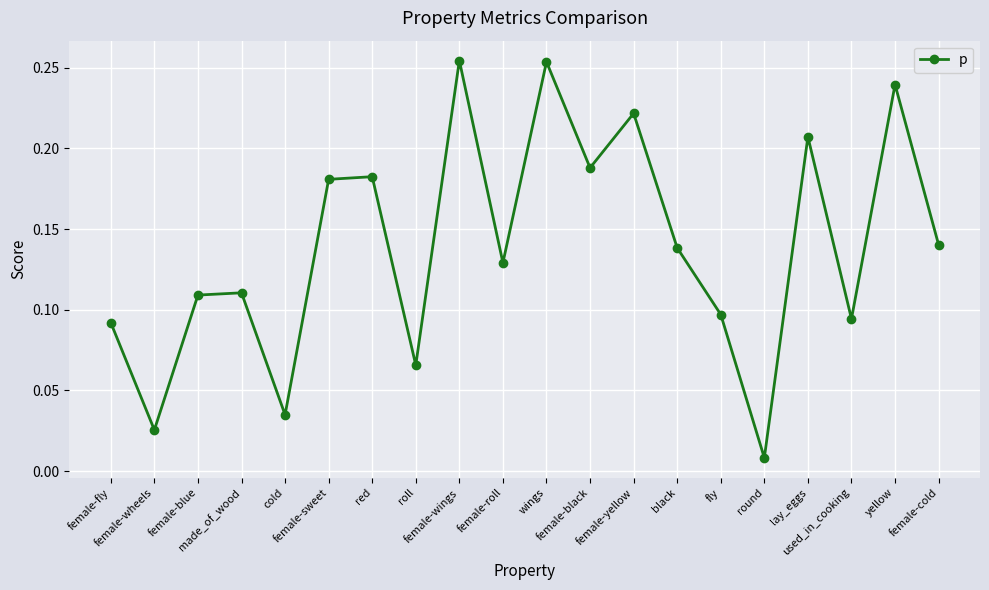

How many distinct data groups are displayed?

1